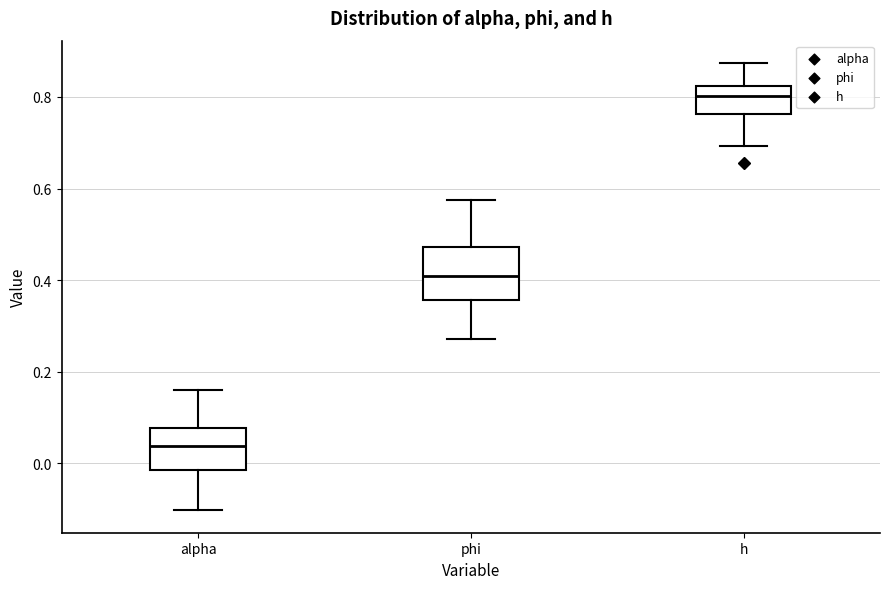

Comparing the boxes themselves (not the whiskers), which one is the tallest?

phi